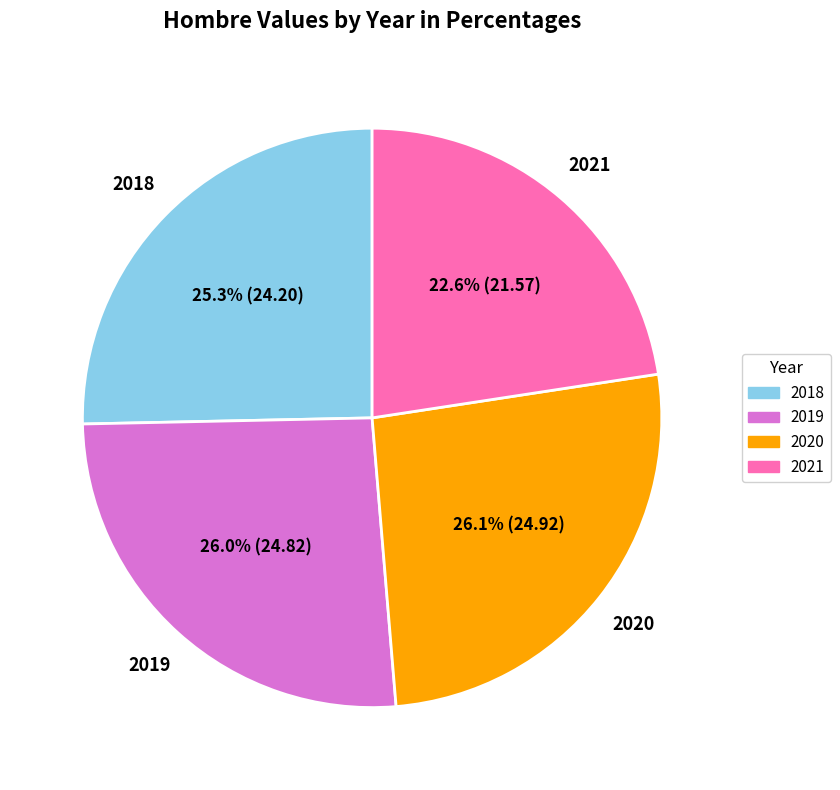

To the nearest percent, what percentage of the pie is 2021?

23%